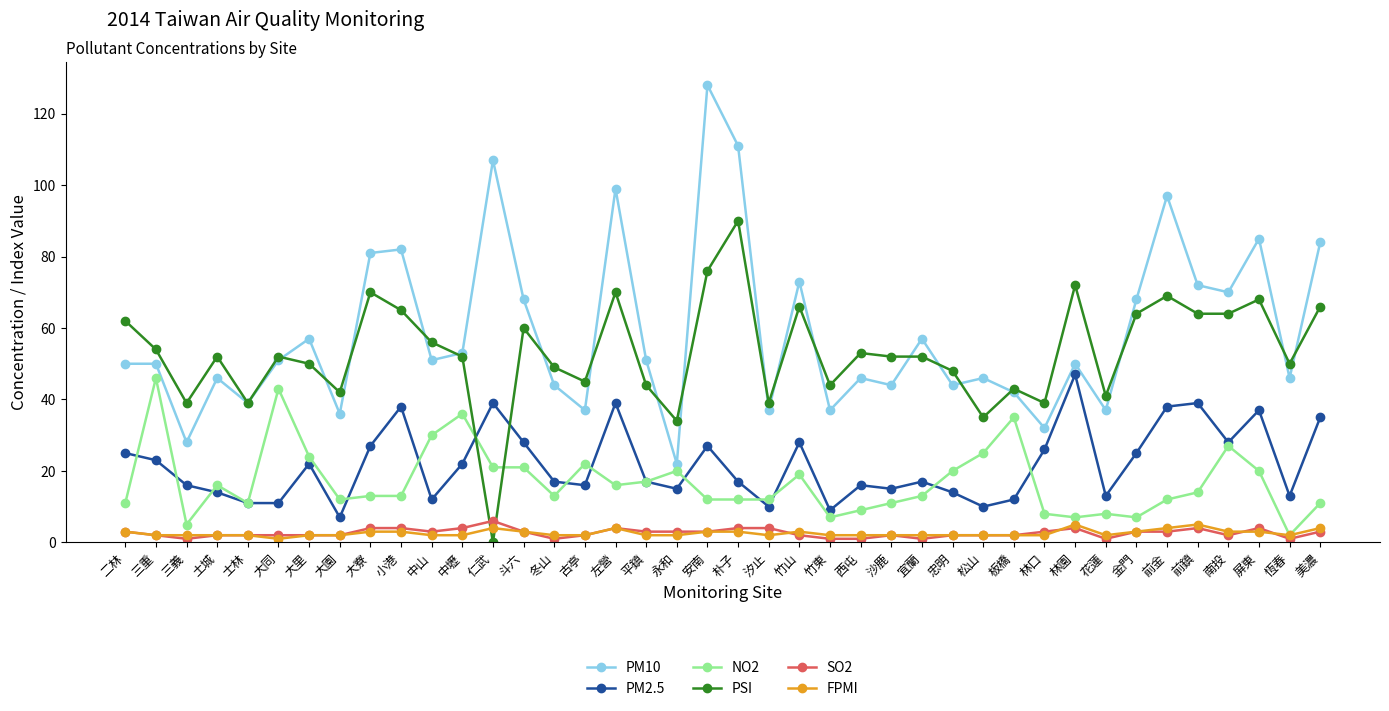

What is the sum of the FPMI values at 林口 and 花蓮?

4